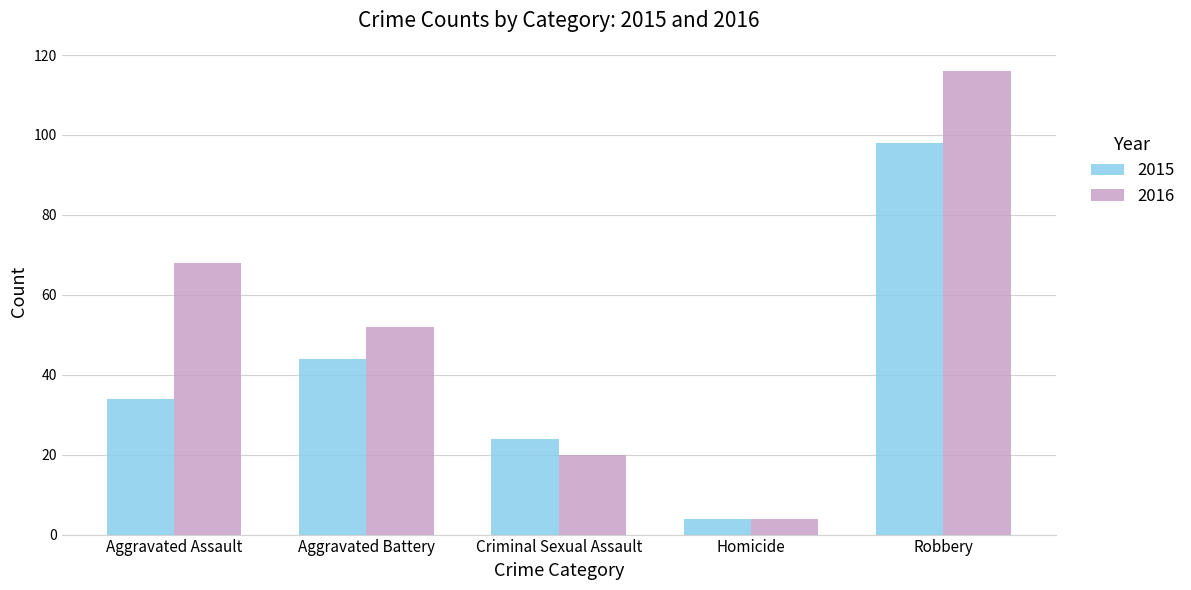

Rank the series by their maximum value, from lowest to highest.

2015, 2016